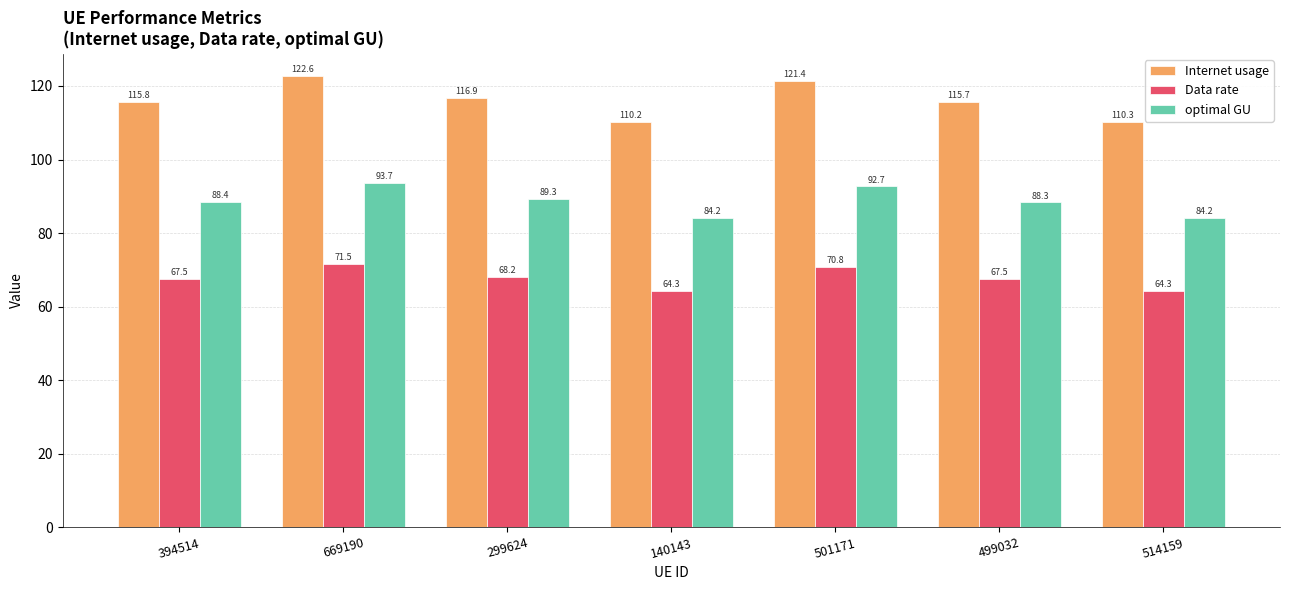

Reading left to right, extract all data points from this chart.

Internet usage: 115.8	122.6	116.9	110.2	121.4	115.7	110.3
Data rate: 67.5	71.5	68.2	64.3	70.8	67.5	64.3
optimal GU: 88.4	93.7	89.3	84.2	92.7	88.3	84.2